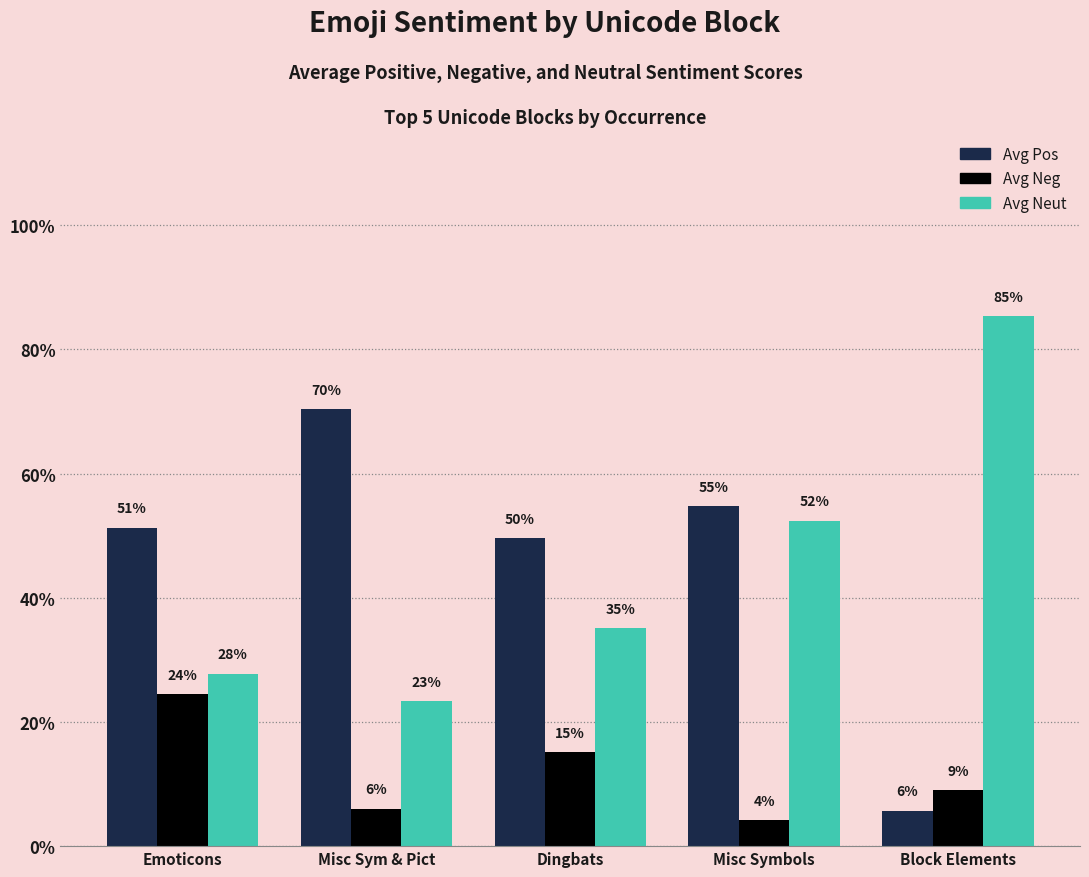

What is the sum of all Avg Neg values?

0.6